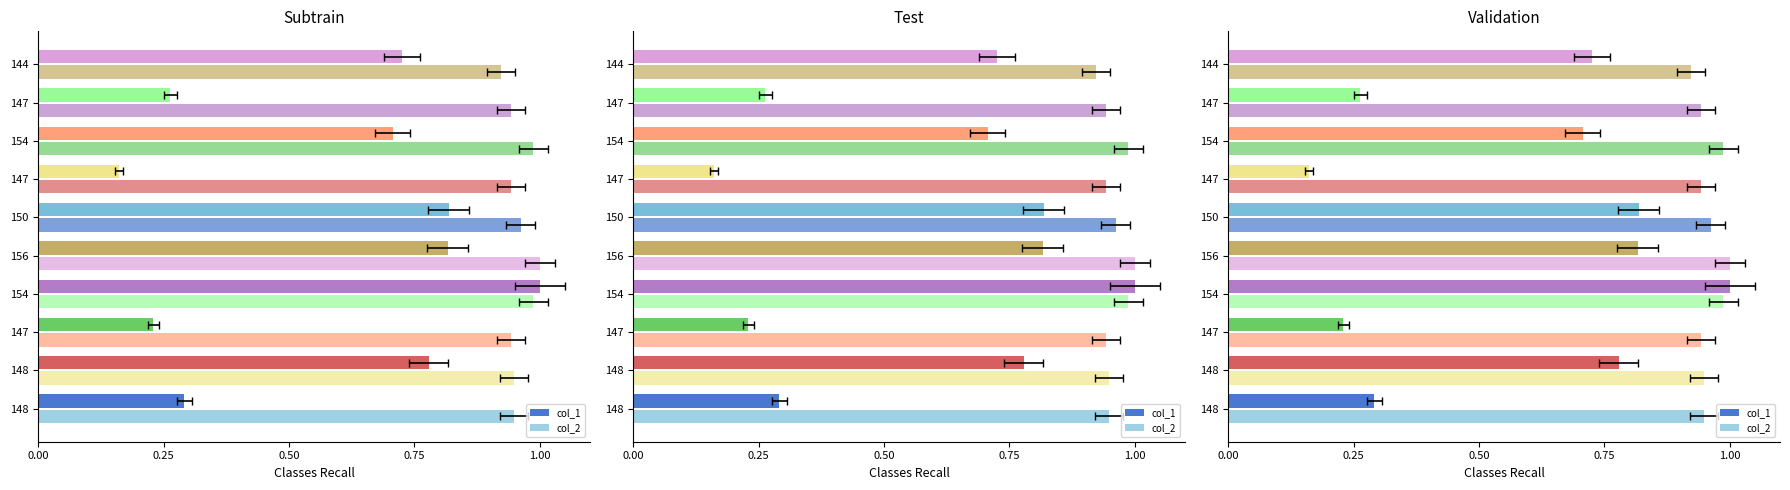

What is the minimum value for col_1?

0.2